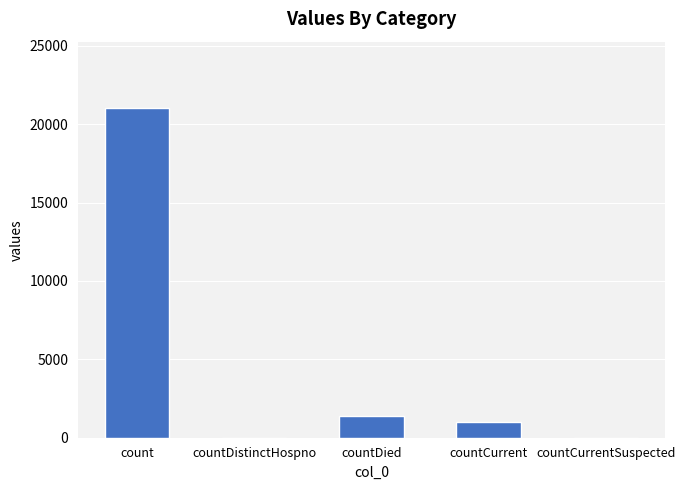

What is the sum of the values at count and countCurrent?

22056